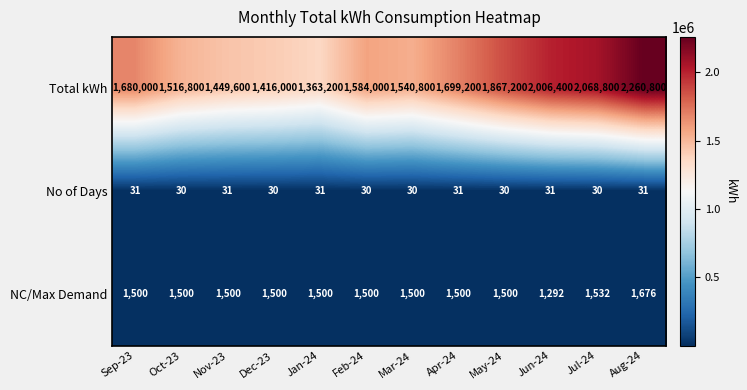

Rank the series by their maximum value, from highest to lowest.

Total kWh, NC/Max Demand, No of Days